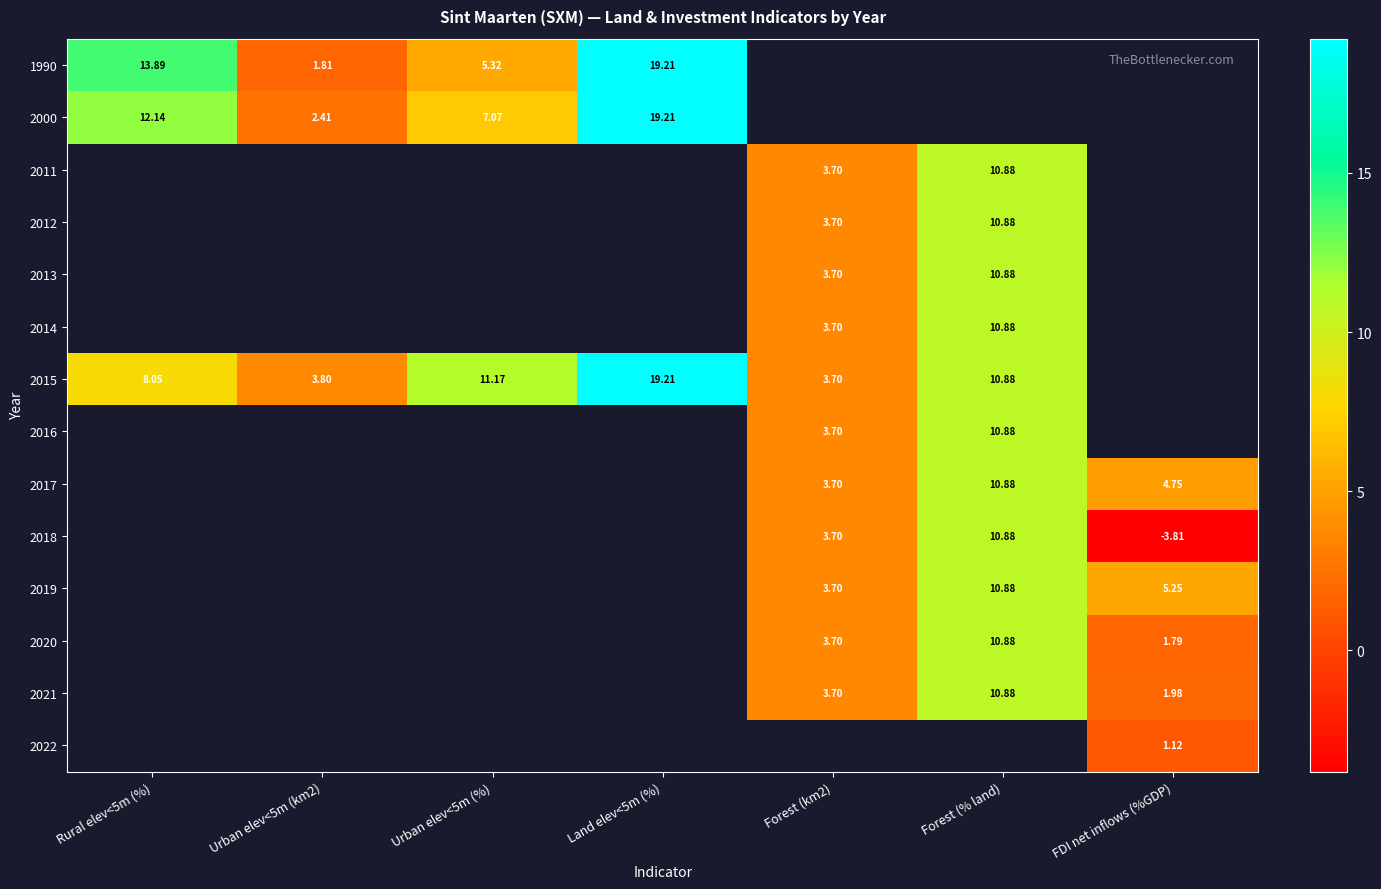

What is the difference between the maximum and minimum values in the 2000 series?

16.8